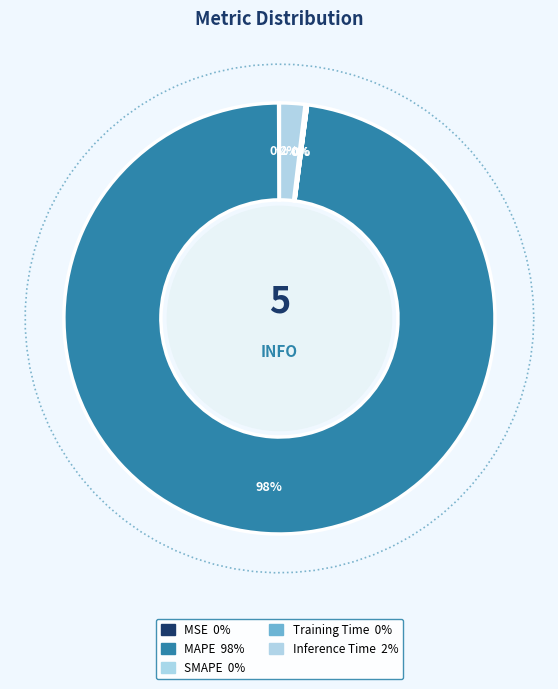

What is the largest slice in the pie chart?

MAPE